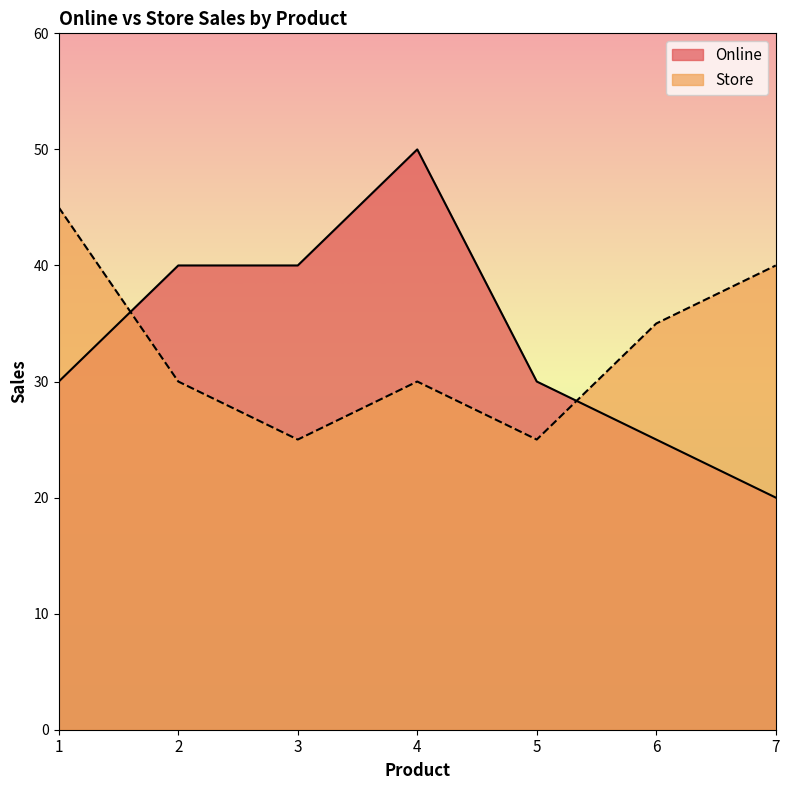

Which series ends up on top after the final intersection of Online and Store?

Store